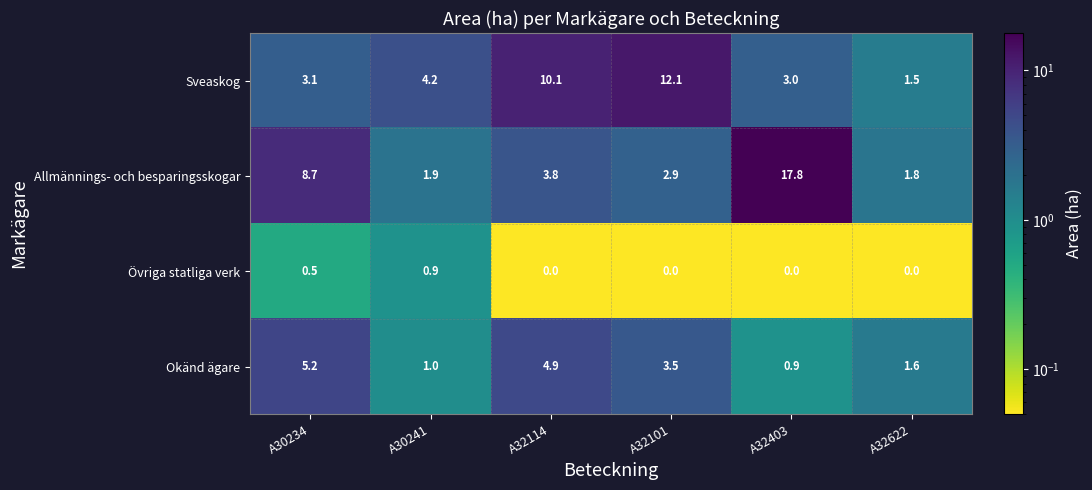

Where does the Sveaskog series first go above 4?

A30241